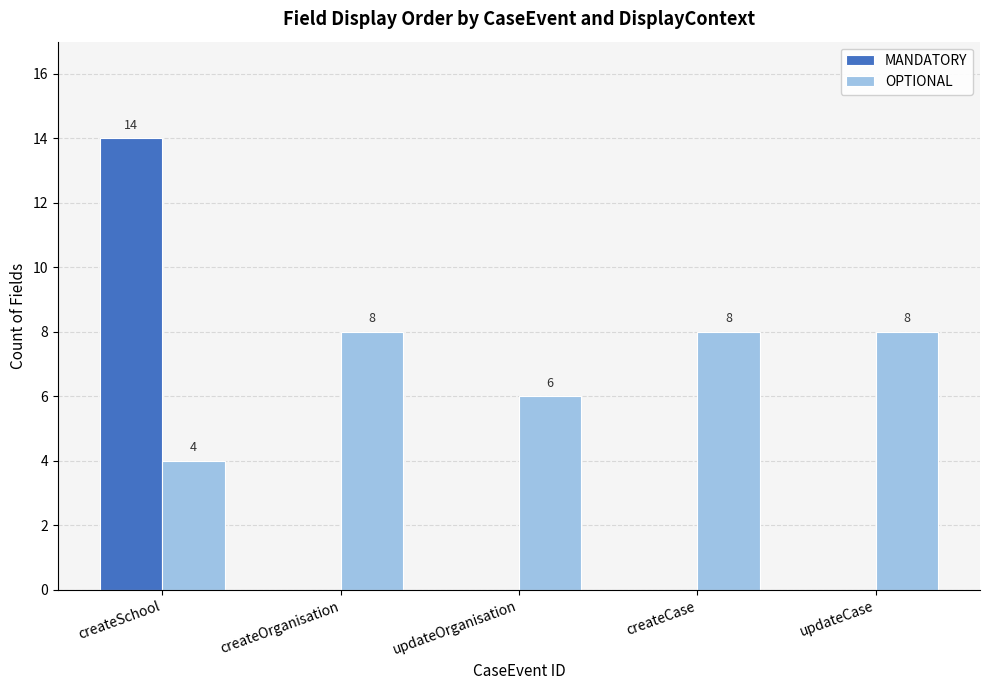

At which category is the sum across all series the highest?

createSchool